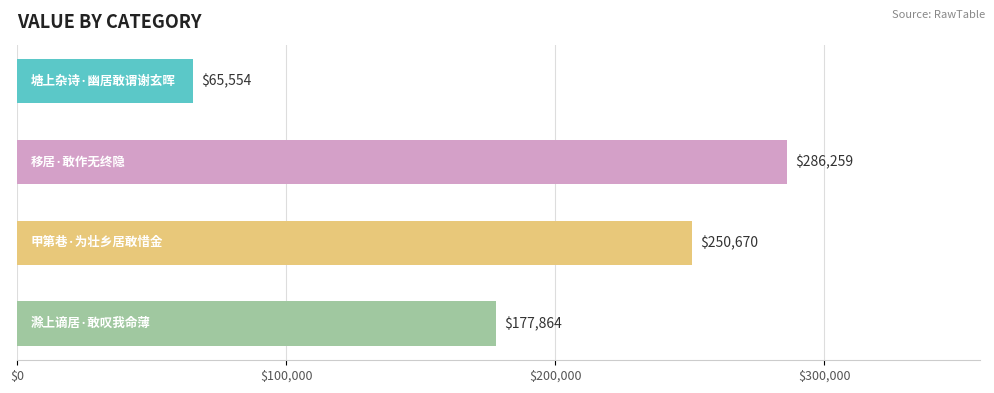

Does the chart contain any negative values?

No